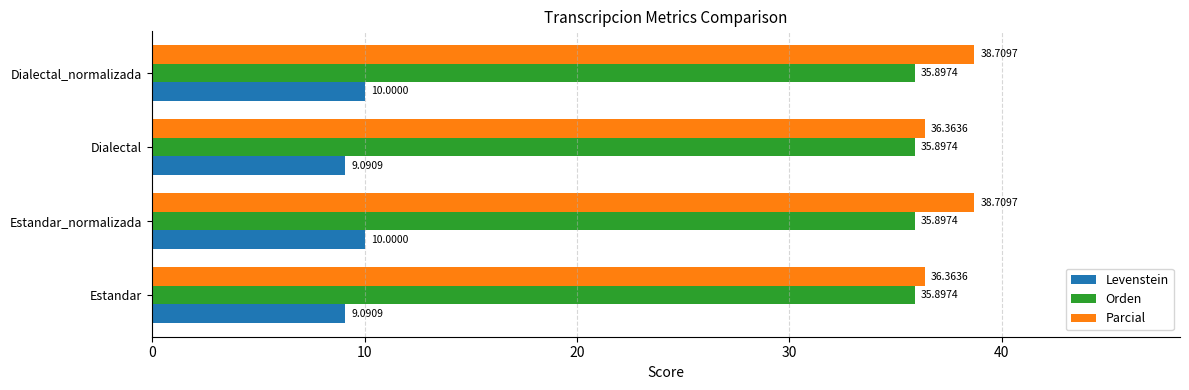

Rank the series by their maximum value, from highest to lowest.

Parcial, Orden, Levenstein